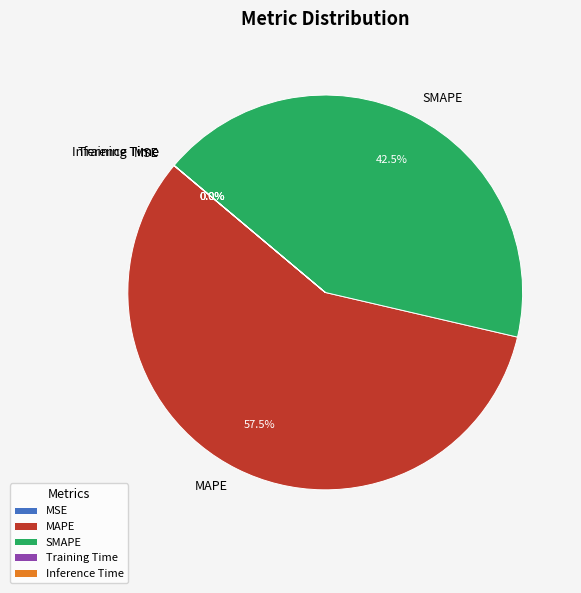

Which slice represents more than half of the pie?

MAPE